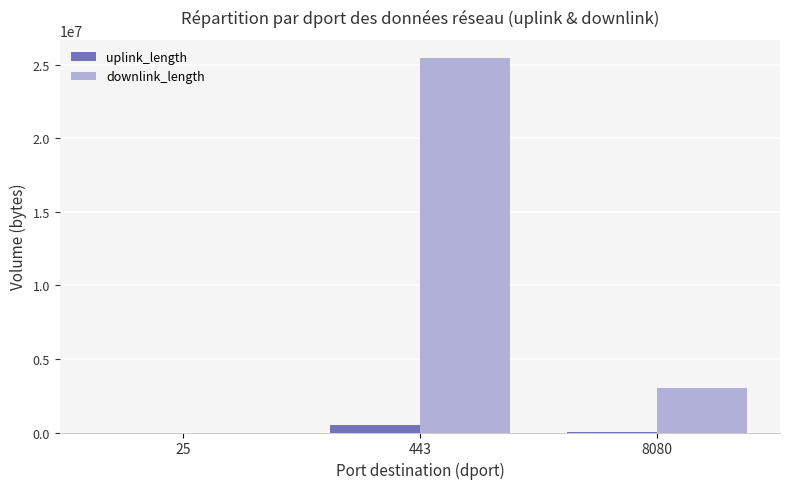

What are all the series names shown in the legend?

uplink_length, downlink_length